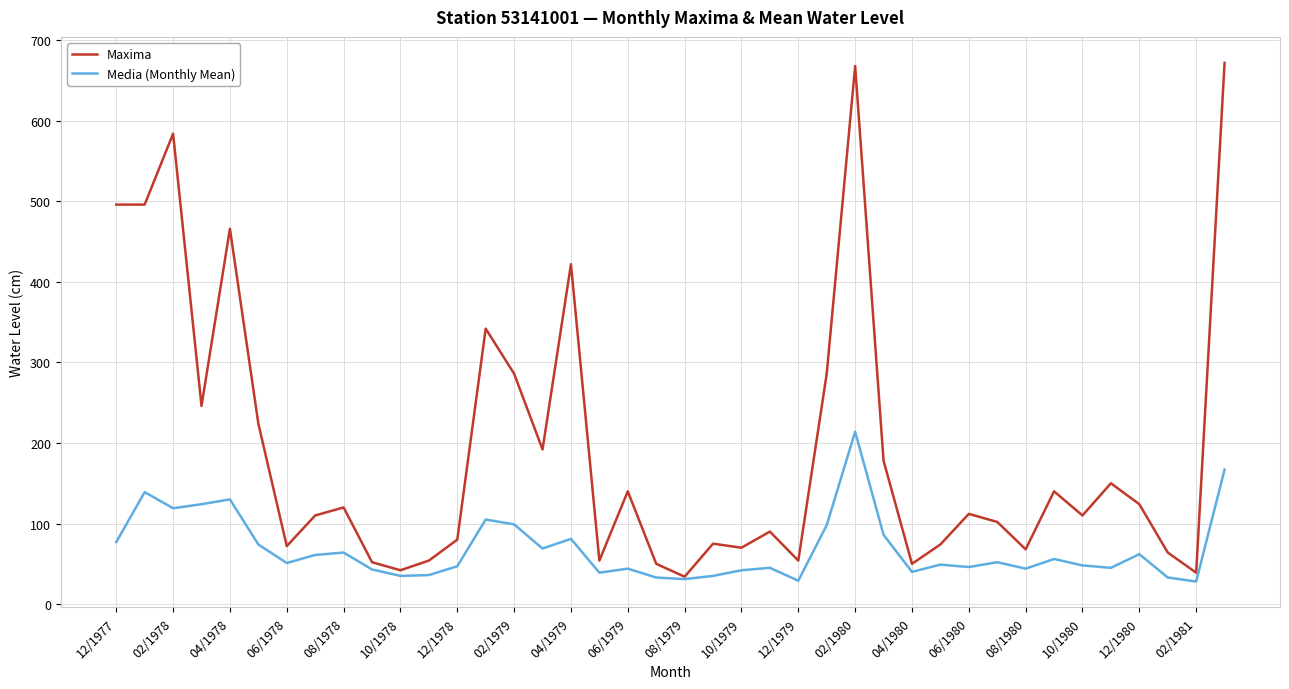

Count the number of data series in this chart.

2